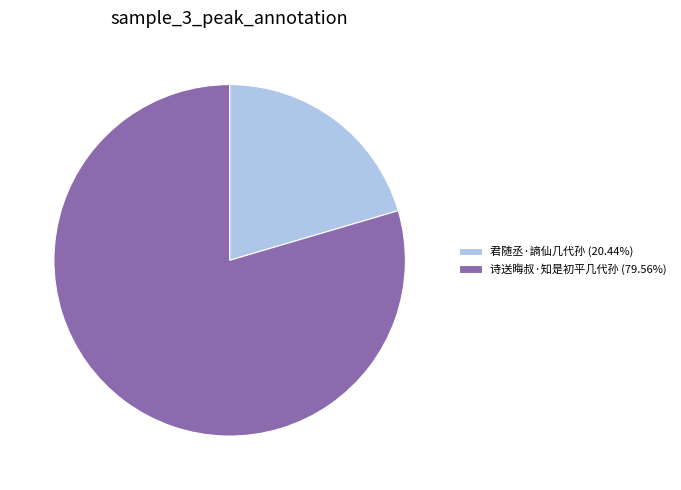

What is the smallest slice in the pie chart?

君随丞·謪仙几代孙